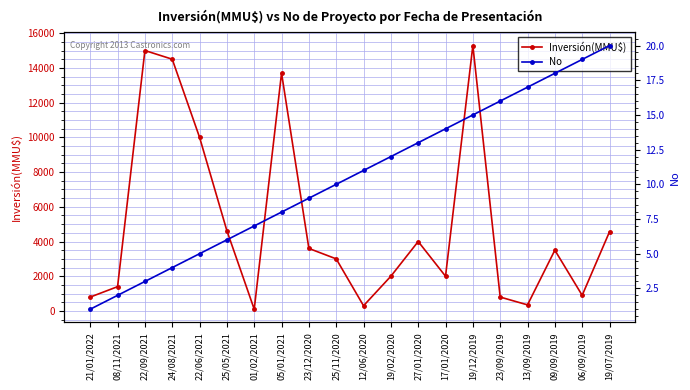

Between 05/01/2021 and 27/01/2020, which series saw the biggest shift?

Inversión(MMU$)